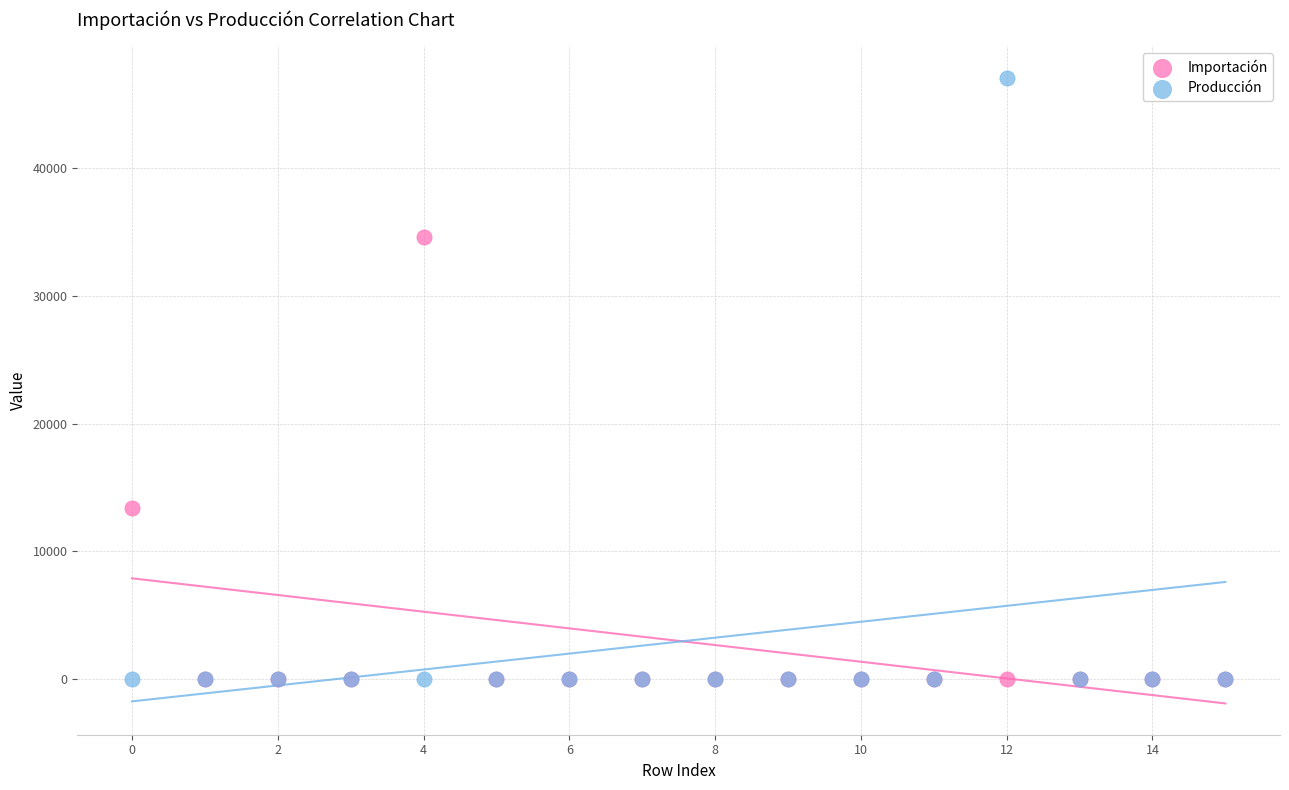

In the Importación series, what Y value is closest to 17308?

13431.6